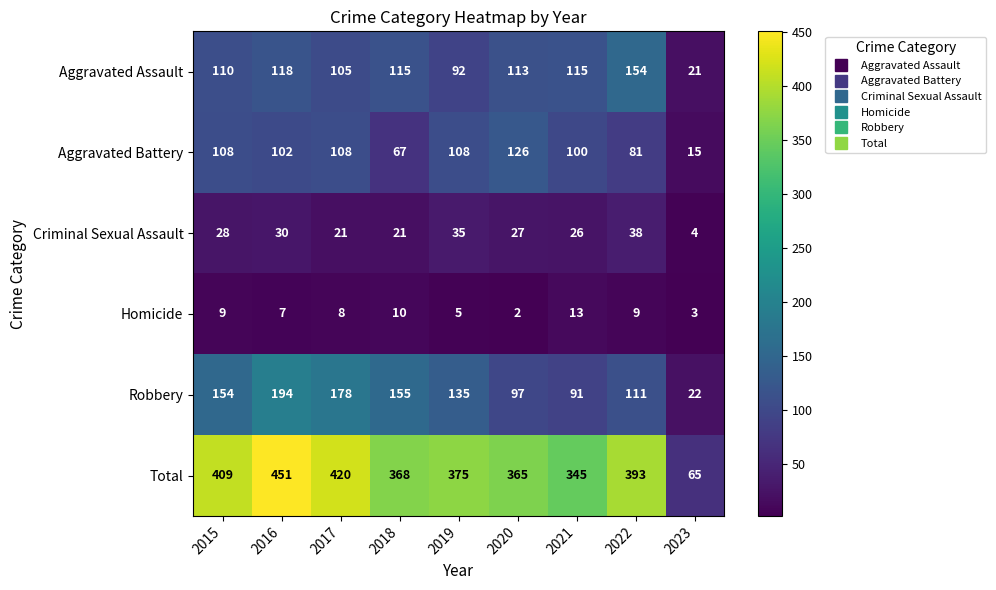

Which category has the lowest value across all series?

2020